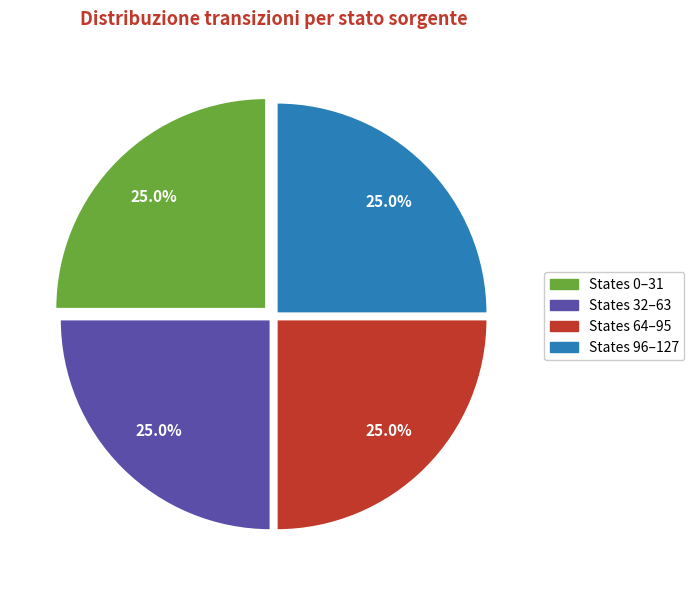

Is there a majority slice in this chart?

No